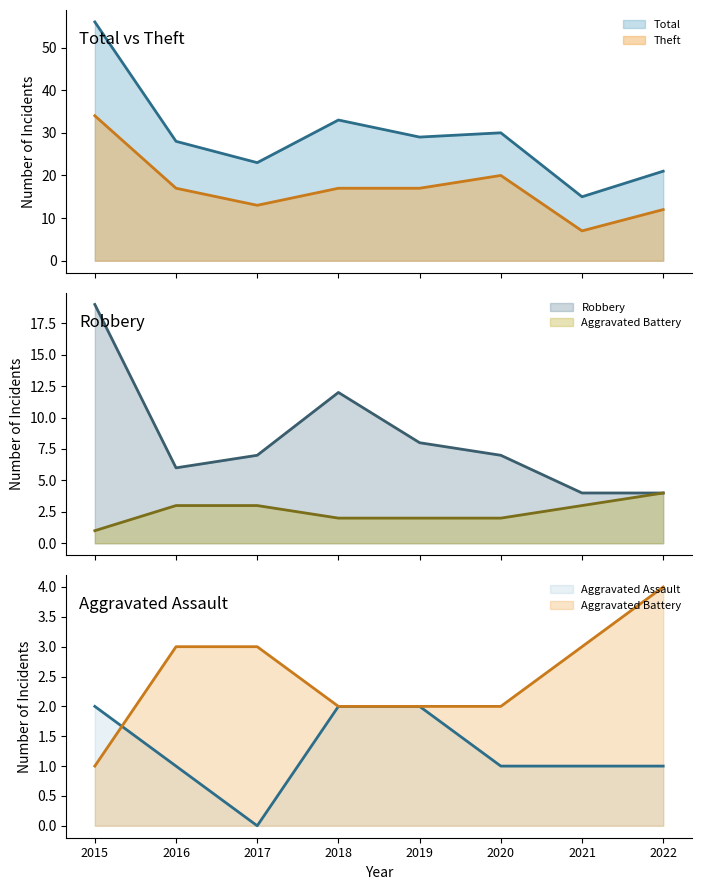

Read the Total value at 2015.

56